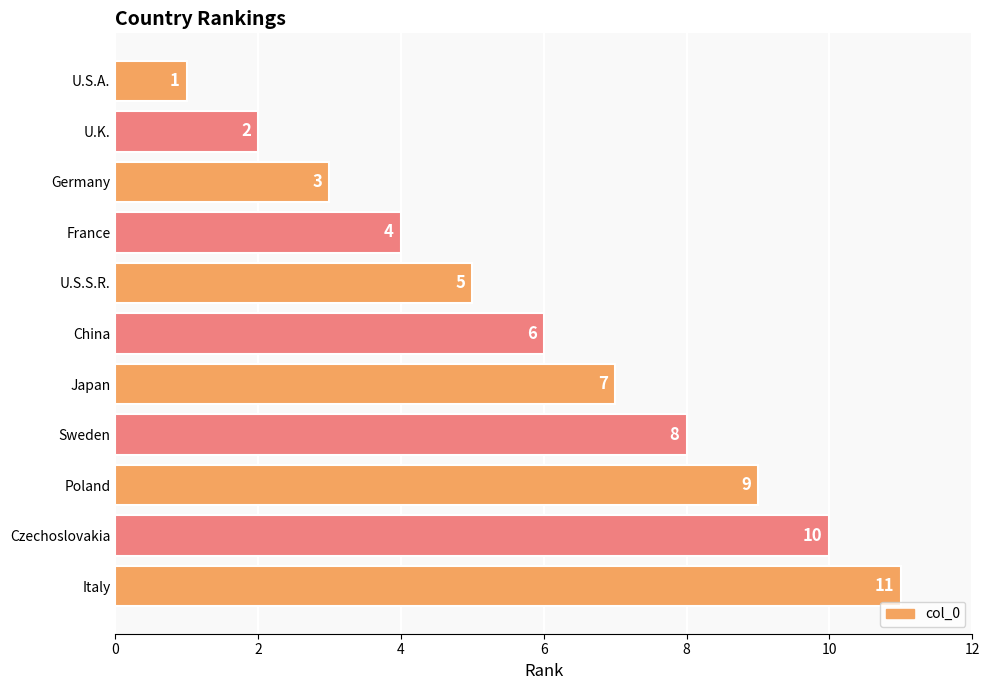

Which has a higher value, Japan or China?

Japan